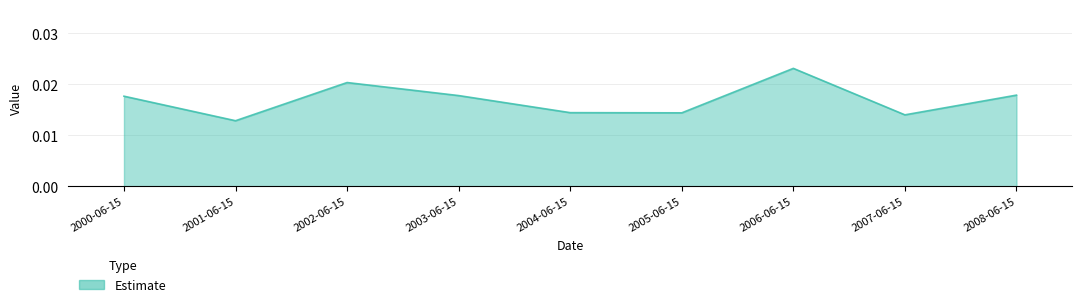

At which label is the value closest to 0?

2001-06-15